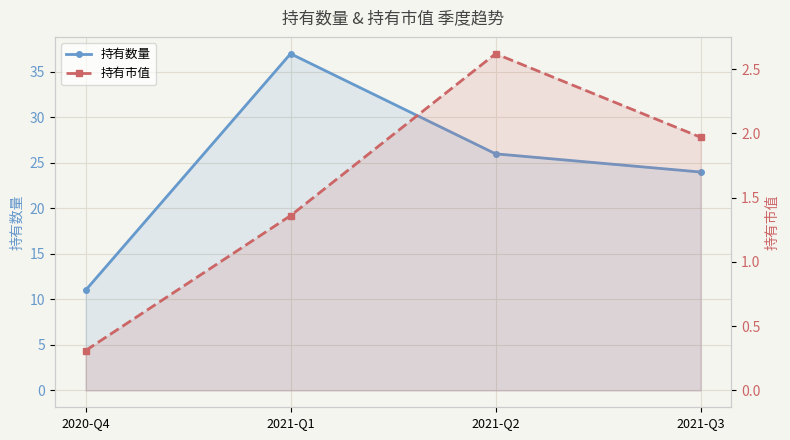

Which category has the lowest value across all series?

2020-Q4